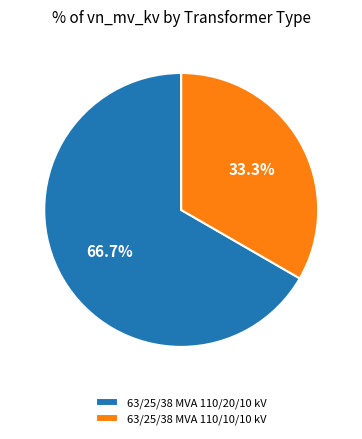

True or false: 63/25/38 MVA 110/10/10 kV accounts for 33% of the total.

True